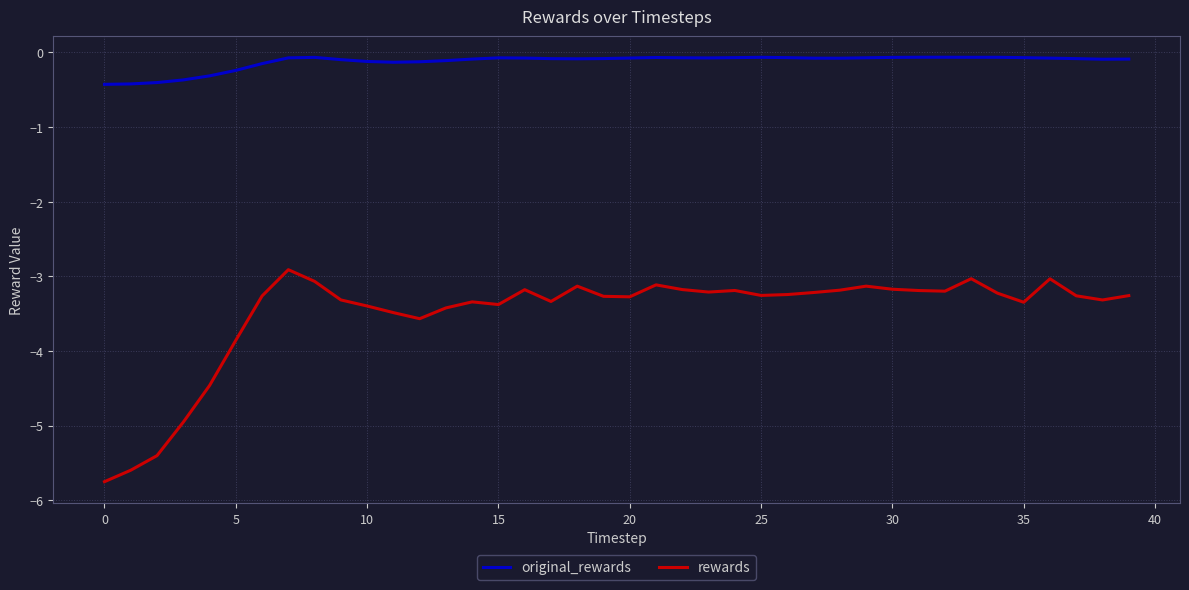

Which series has the largest total across all categories?

original_rewards